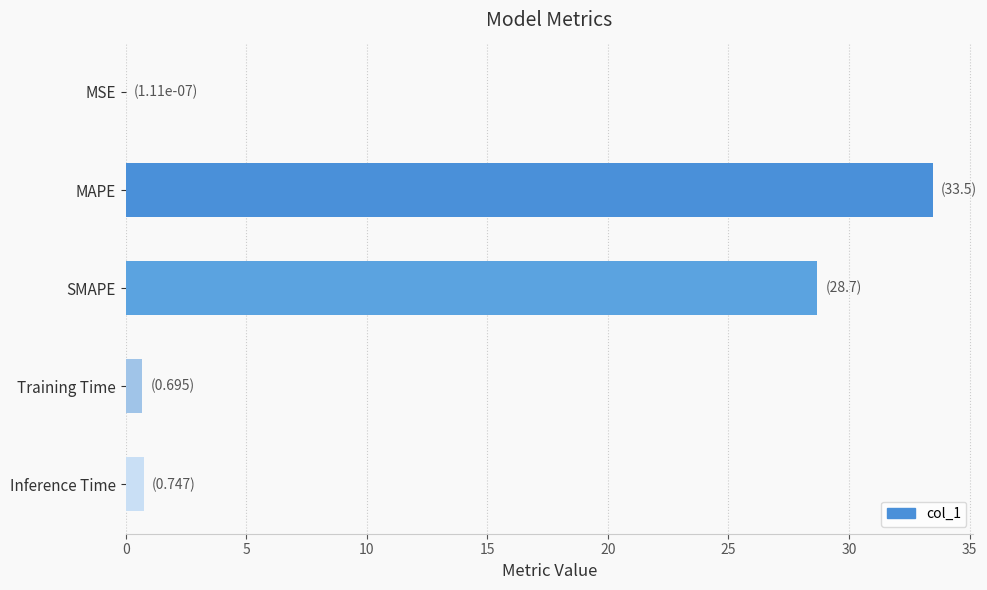

What is the sum of all values?

63.6